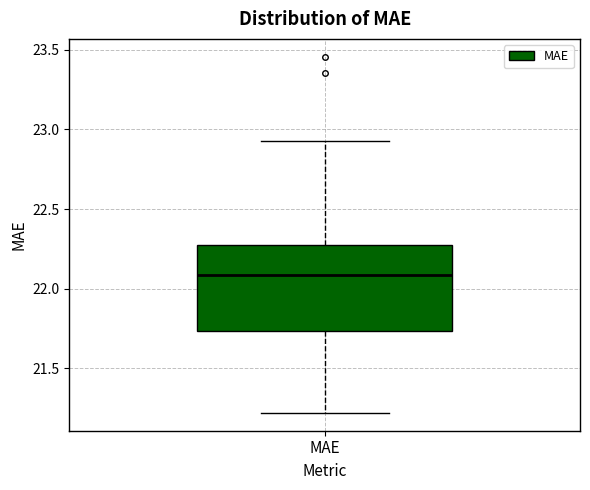

Where does the lower whisker of the box for MAE end on the y-axis? The values are not printed on the chart, so give them approximately, as read against the axis.

21.20